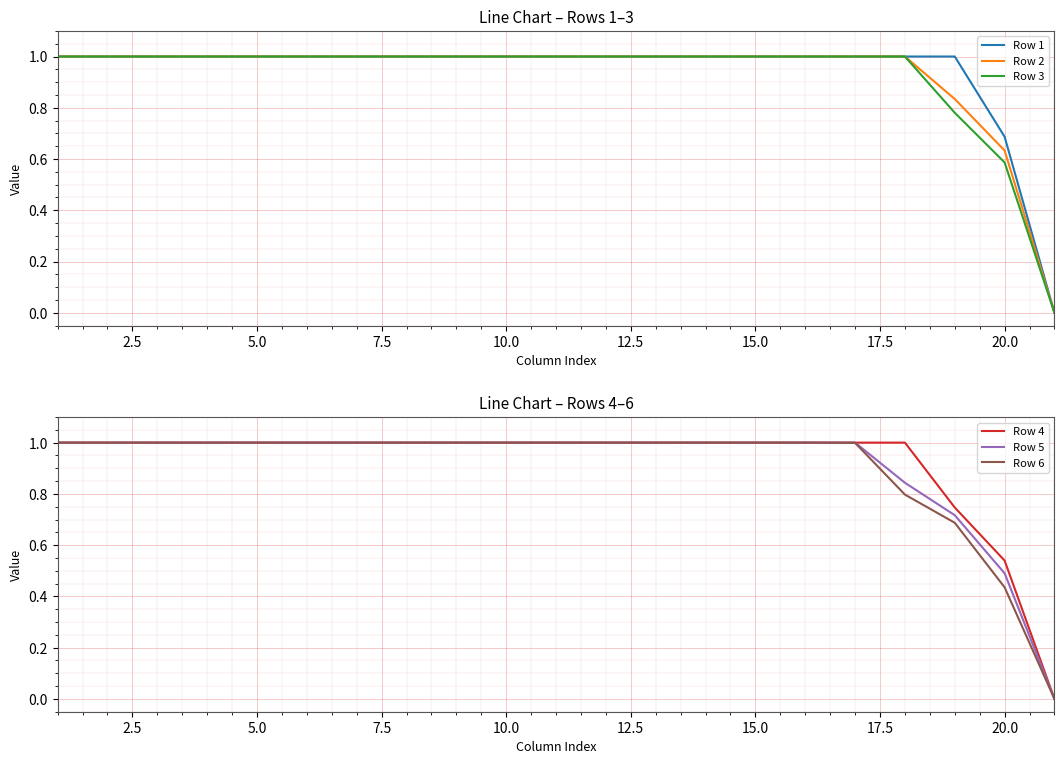

How many distinct data groups are displayed?

6